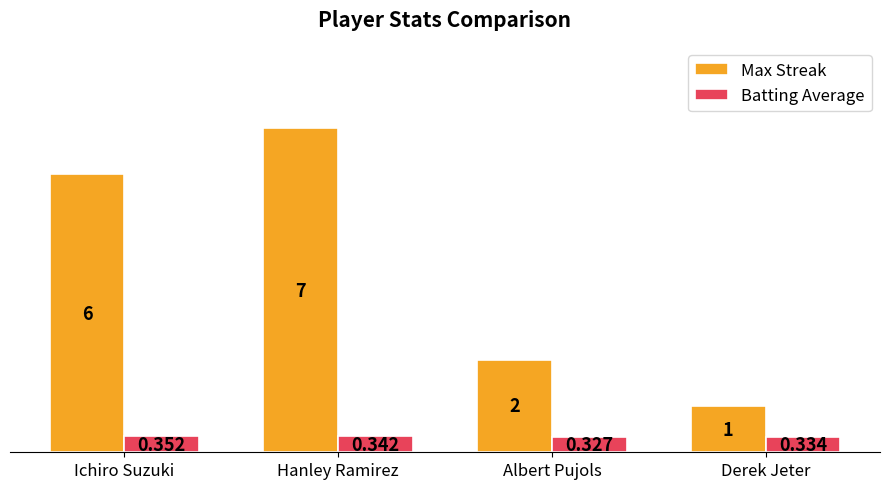

Where is Batting Average nearest to the value 0?

Albert Pujols